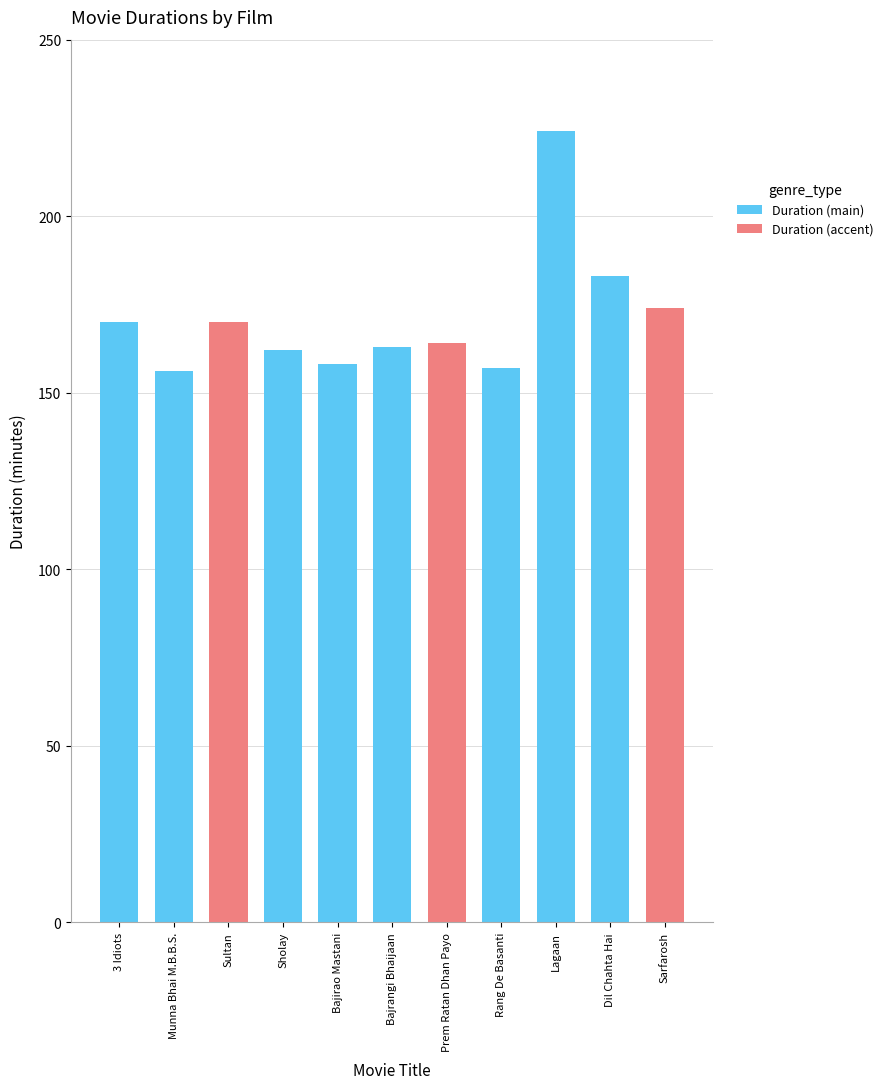

What is the difference between the maximum and minimum values?

68